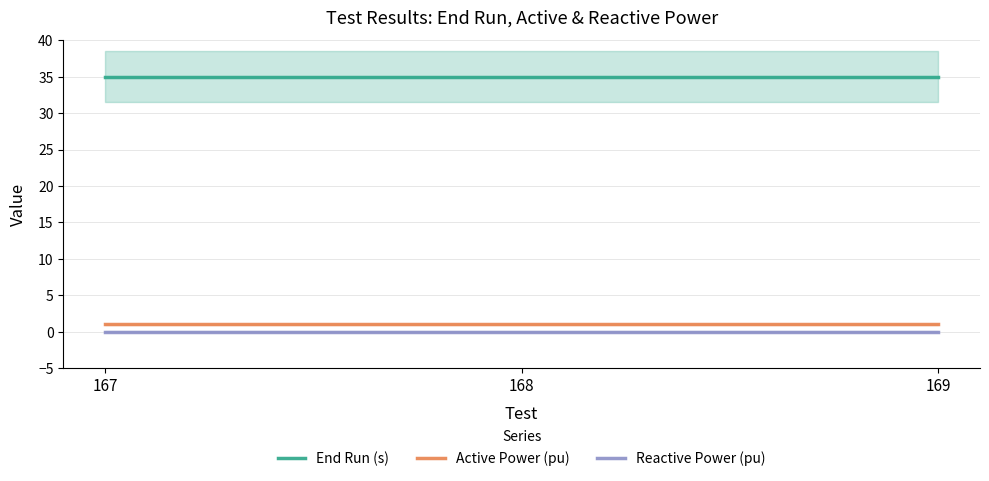

Is the value of Reactive Power (pu) at 167 greater than the value of Active Power (pu) at 167?

No